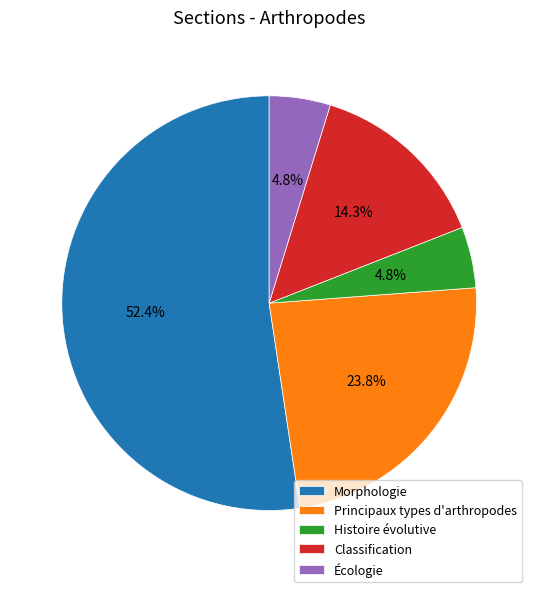

Between Morphologie and Classification, which is larger?

Morphologie